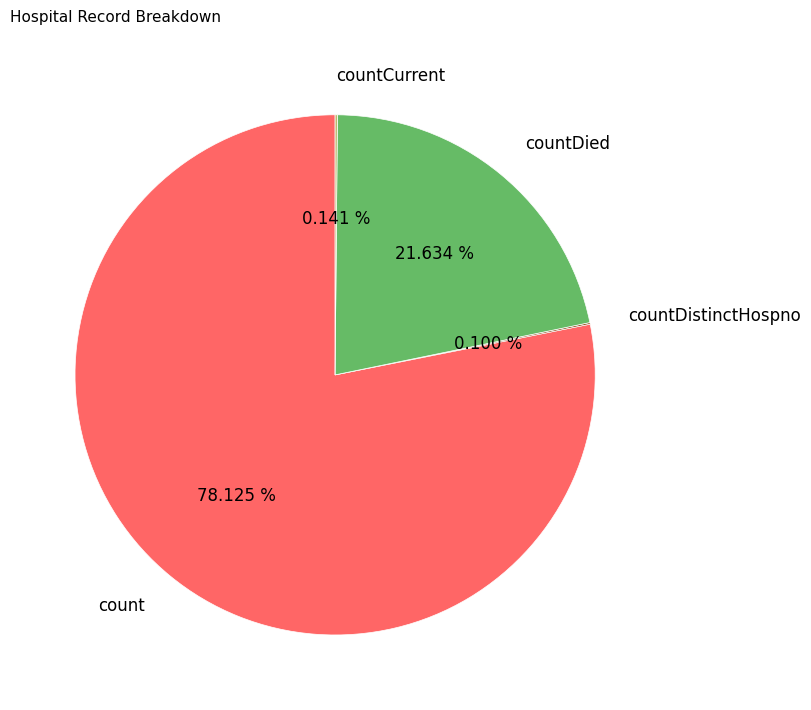

Which category has the biggest portion of the pie?

count